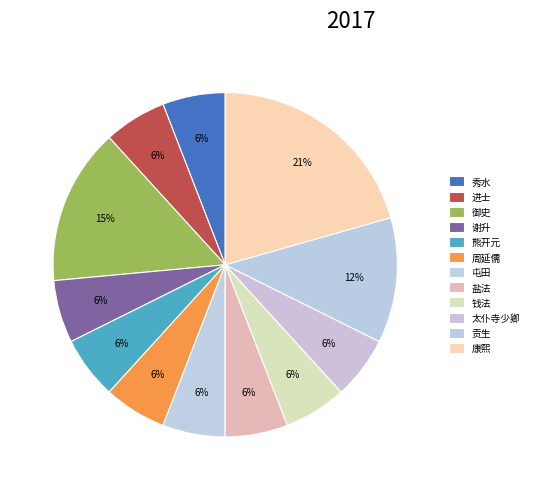

How many slices are in this pie chart?

12